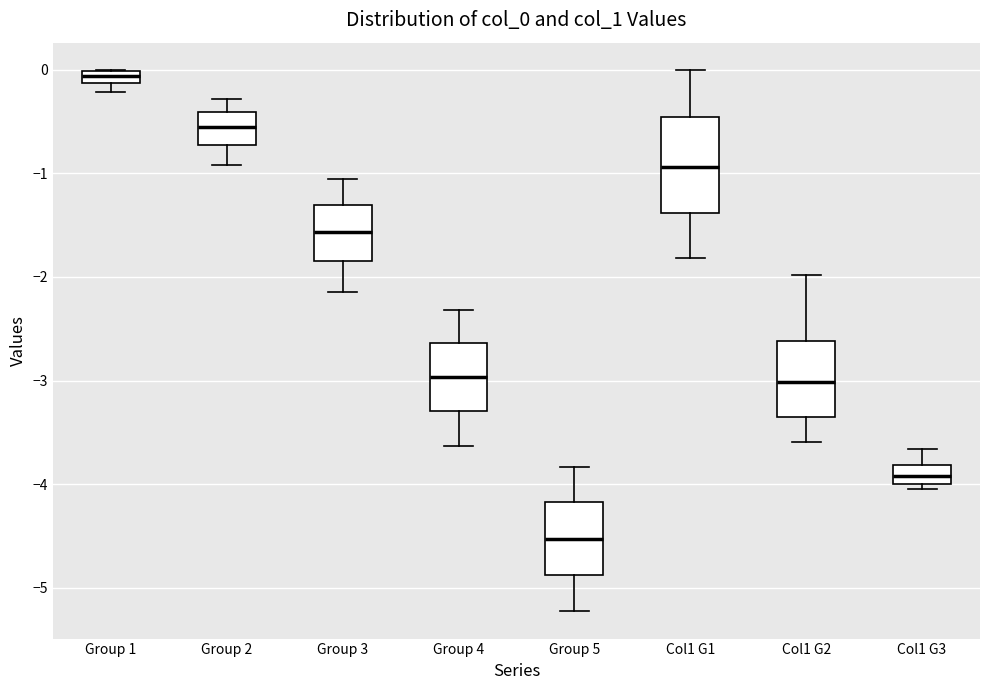

Where is the upper edge of the box for Group 4 on the y-axis? The values are not printed on the chart, so give them approximately, as read against the axis.

-2.6